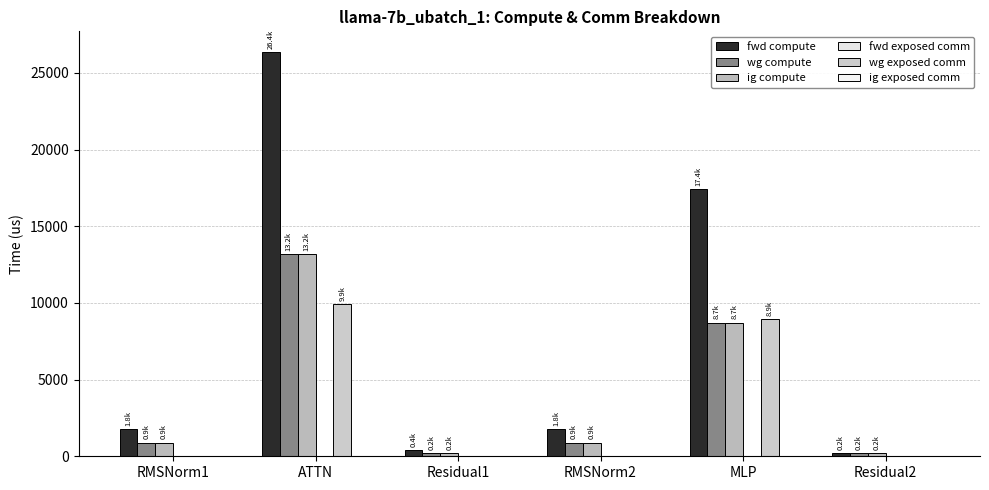

Which category has the highest value in the wg compute series?

ATTN